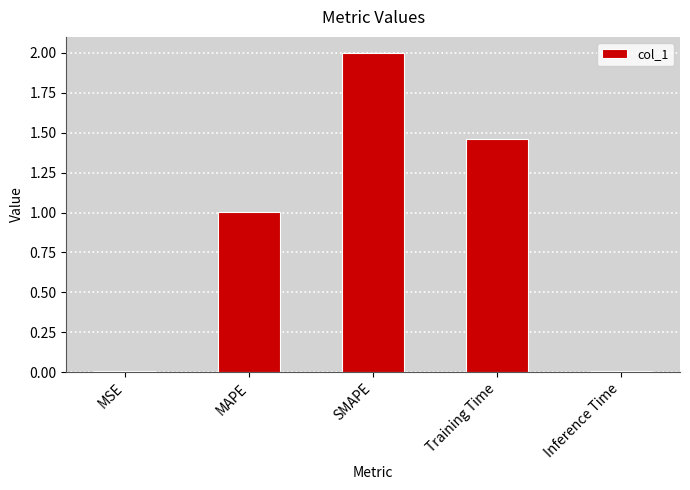

What is the ratio of the value at MAPE to the value at Training Time?

0.7